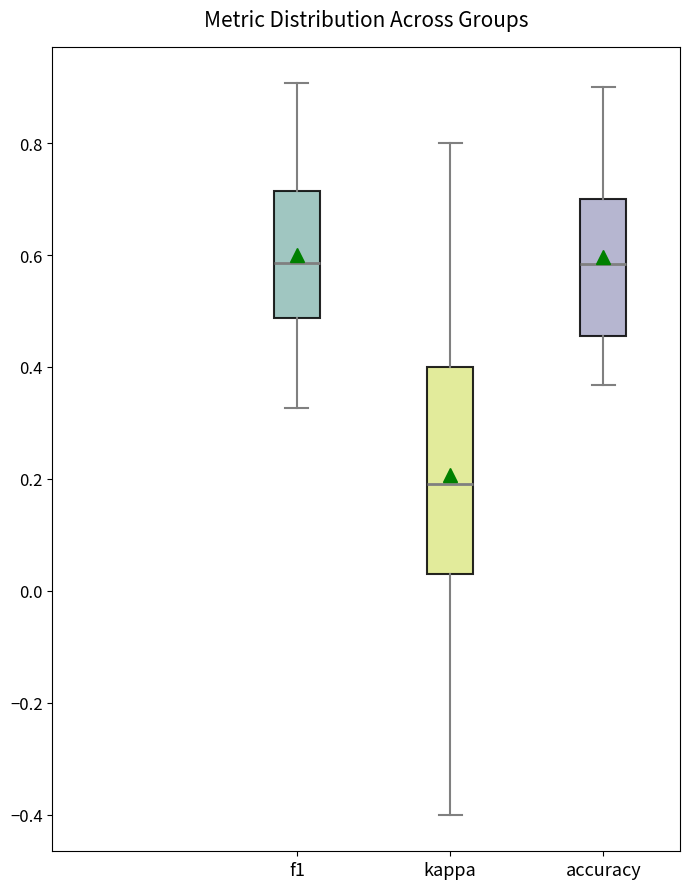

Reading left to right, read every box against the y-axis: the position of its median line, the range the box covers, and the ends of its whiskers. The values are not printed on the chart, so give them approximately, as read against the axis.

f1: median 0.58, box 0.48 to 0.72, whiskers 0.32 to 0.90
kappa: median 0.20, box 0.02 to 0.40, whiskers -0.40 to 0.80
accuracy: median 0.58, box 0.46 to 0.70, whiskers 0.36 to 0.90